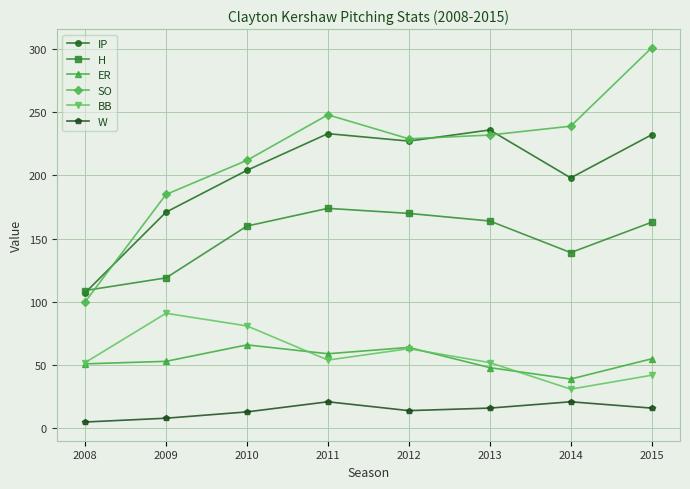

True or false: ER and SO intersect in this chart.

False